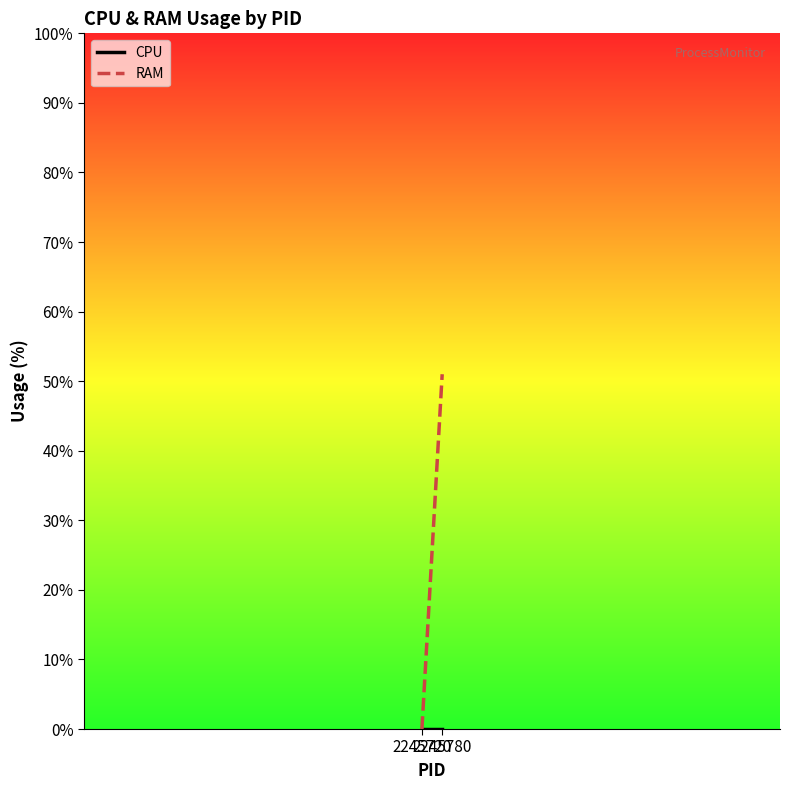

At which label is CPU closest to 0?

2245720